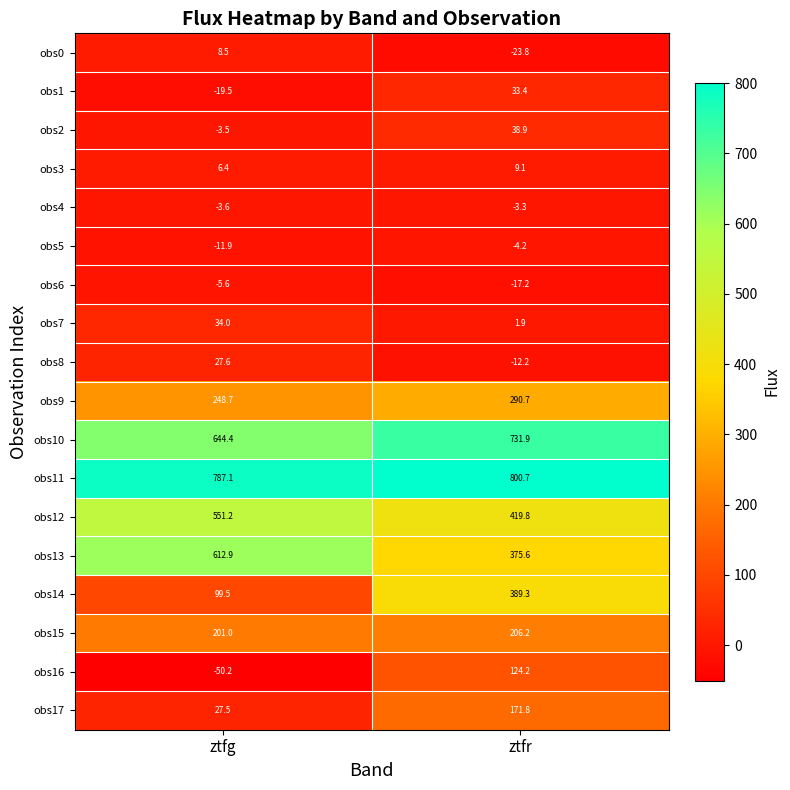

What is the total value across all series at ztfr?

3532.8